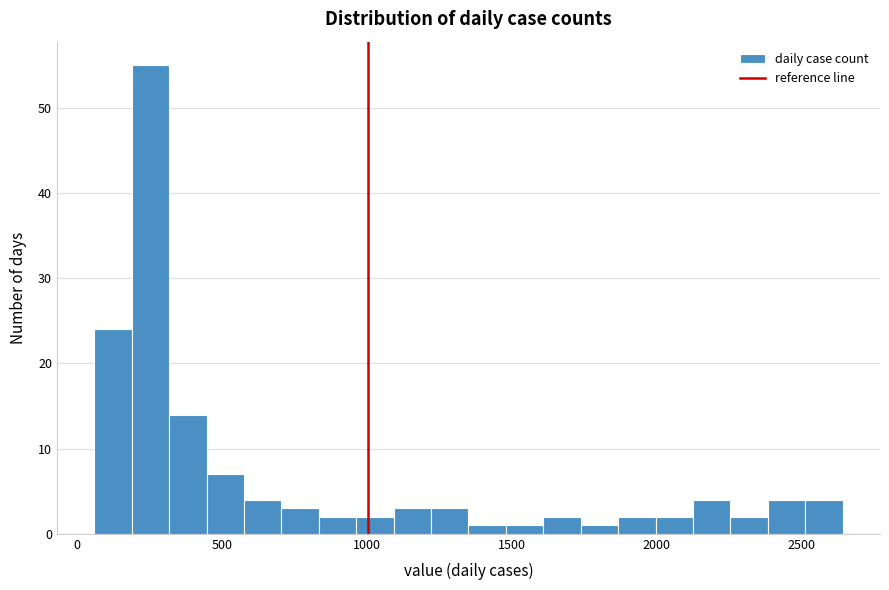

Read against the x-axis, roughly where is the centre of the tallest bar?

250